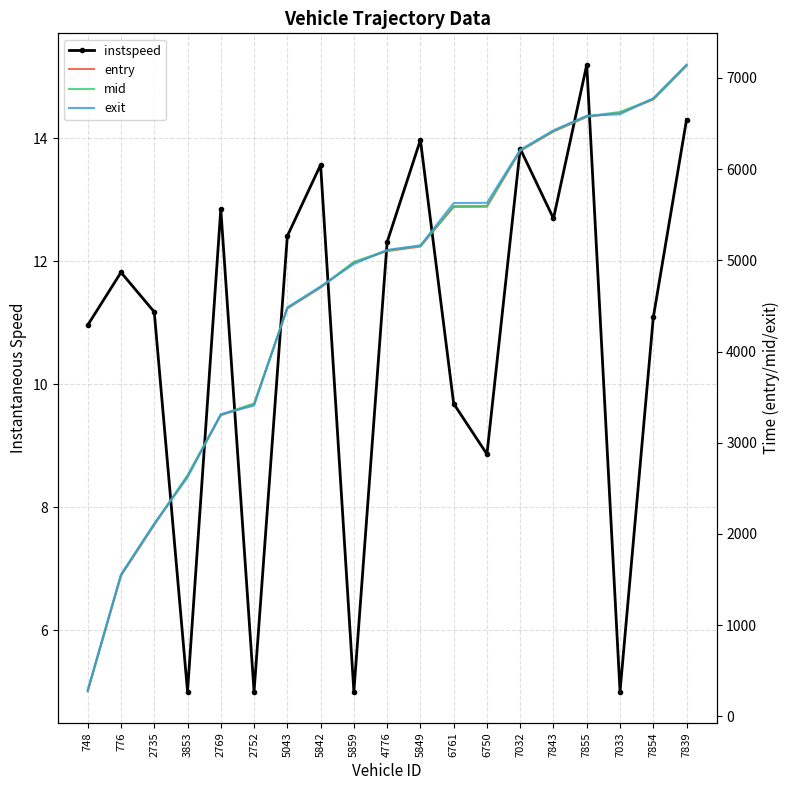

Which has a higher value, 7839 or 2735?

7839